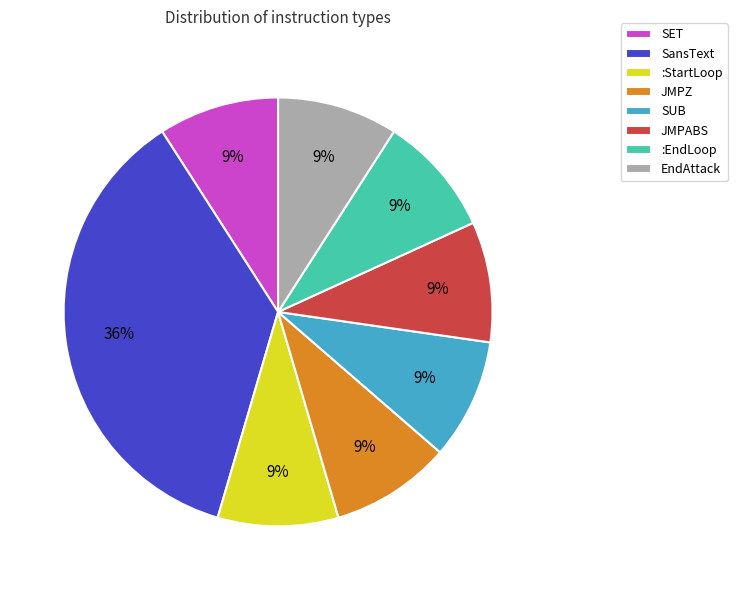

To the nearest percent, what is the combined percentage of SET and JMPZ?

18%